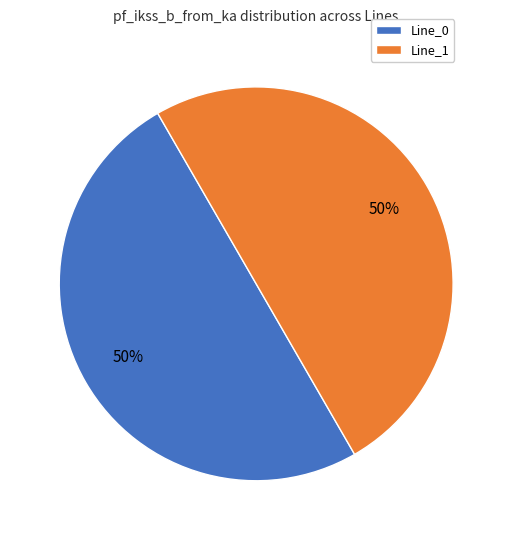

To the nearest percent, what is the combined percentage of Line_1 and Line_0?

100%